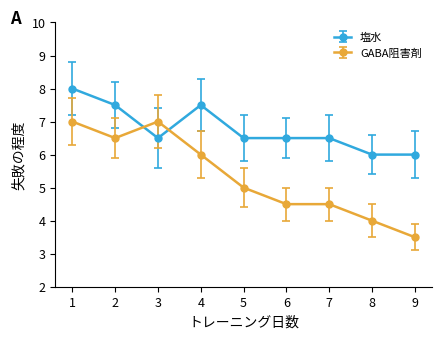

What is the difference between the GABA阻害剤 values at 6 and 3?

2.5